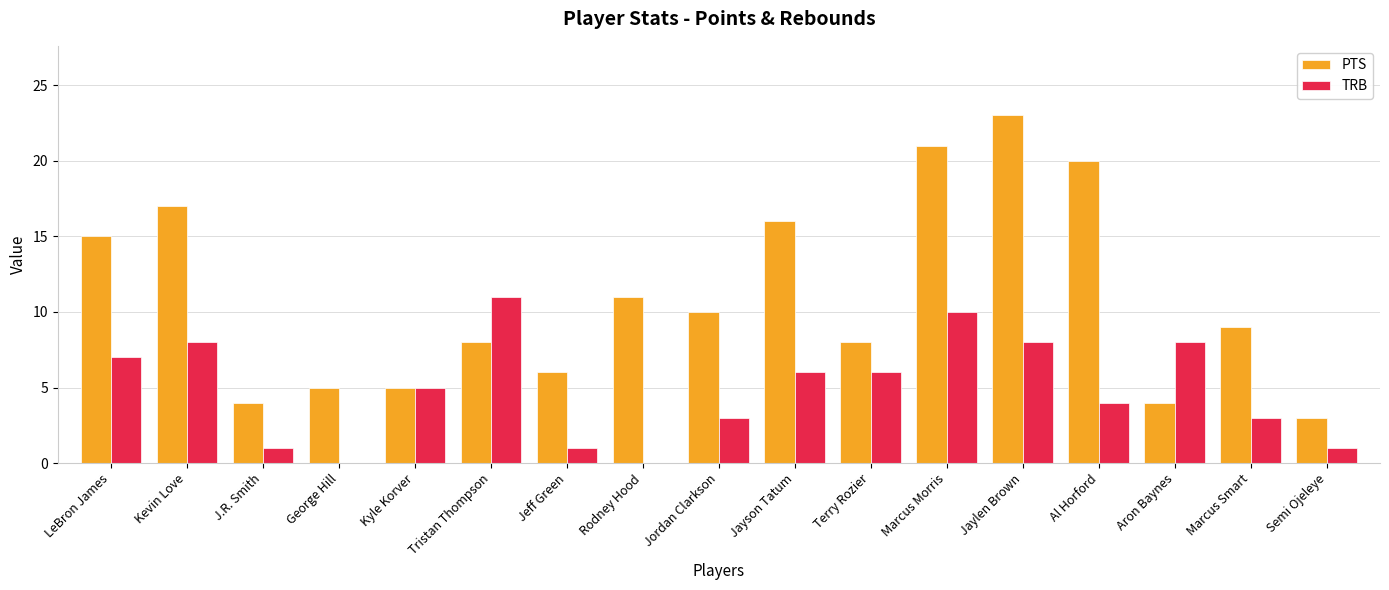

What are all the series names shown in the legend?

PTS, TRB